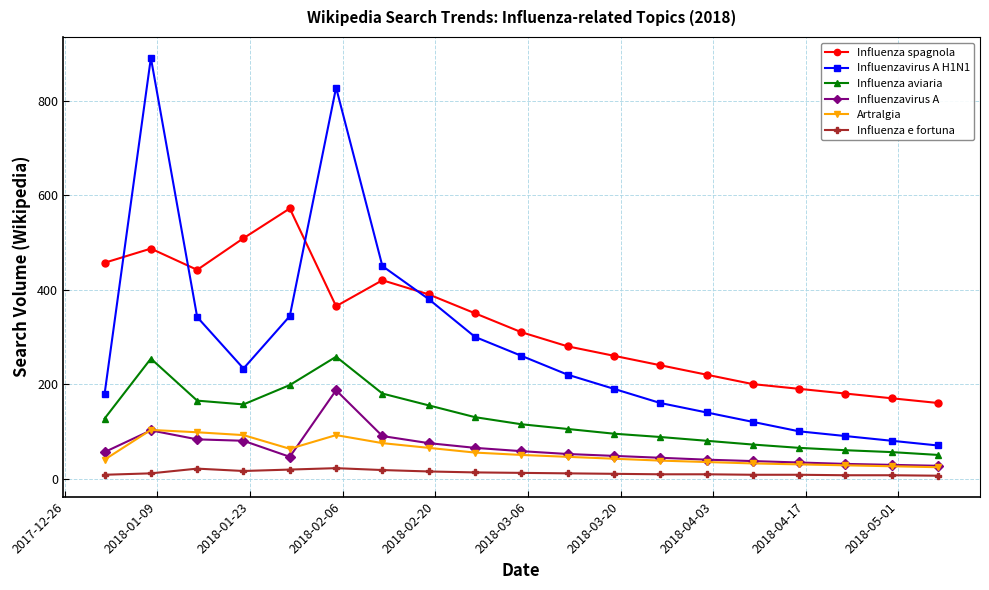

What are all the series names shown in the legend?

Influenza spagnola, Influenzavirus A H1N1, Influenza aviaria, Influenzavirus A, Artralgia, Influenza e fortuna